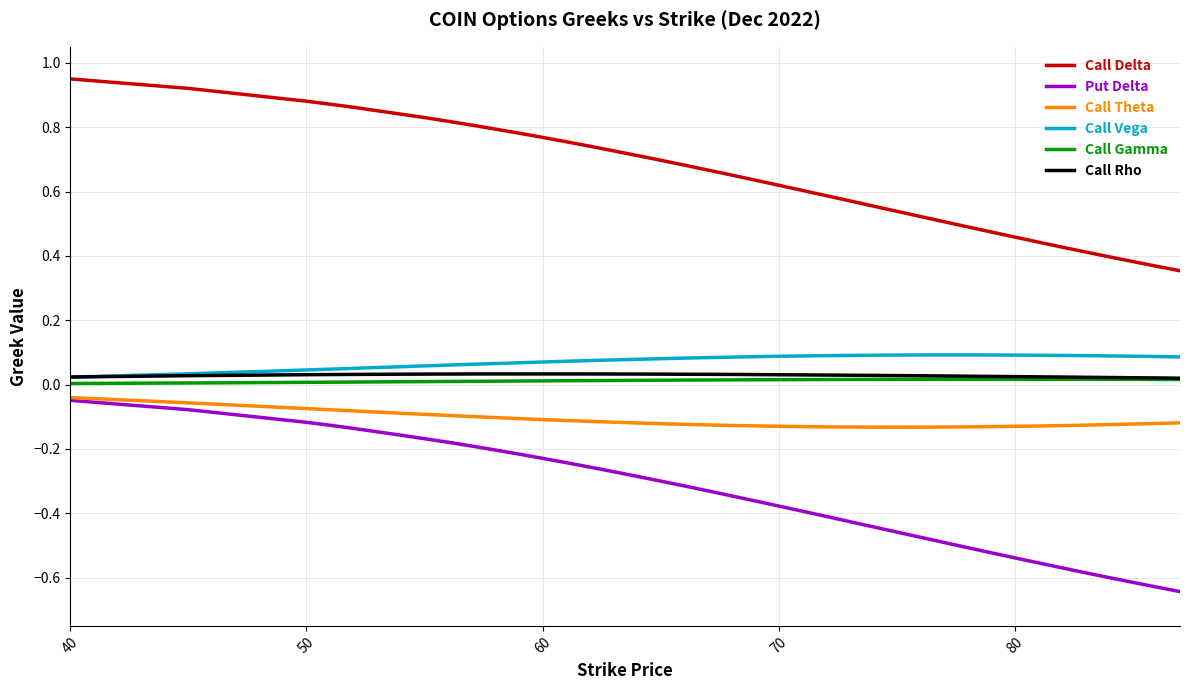

Which series has the largest total across all categories?

Call Delta